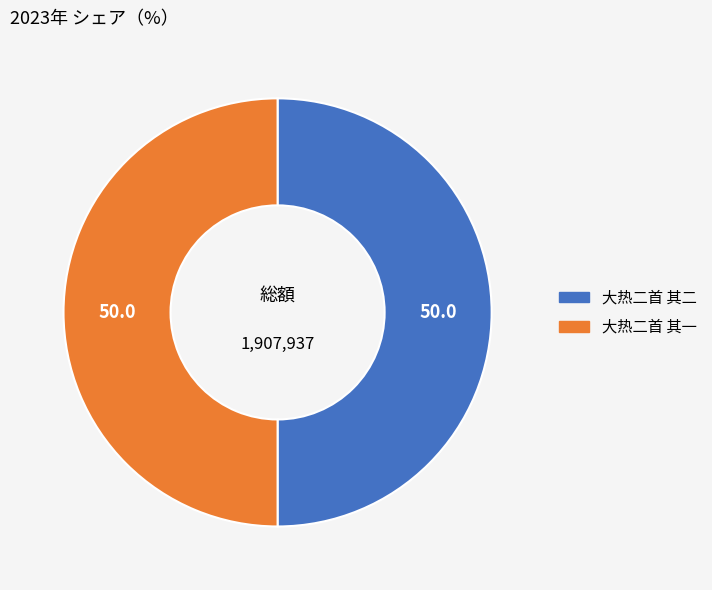

What is the ratio of the value at 大热二首 其一 to the value at 大热二首 其二?

1.0